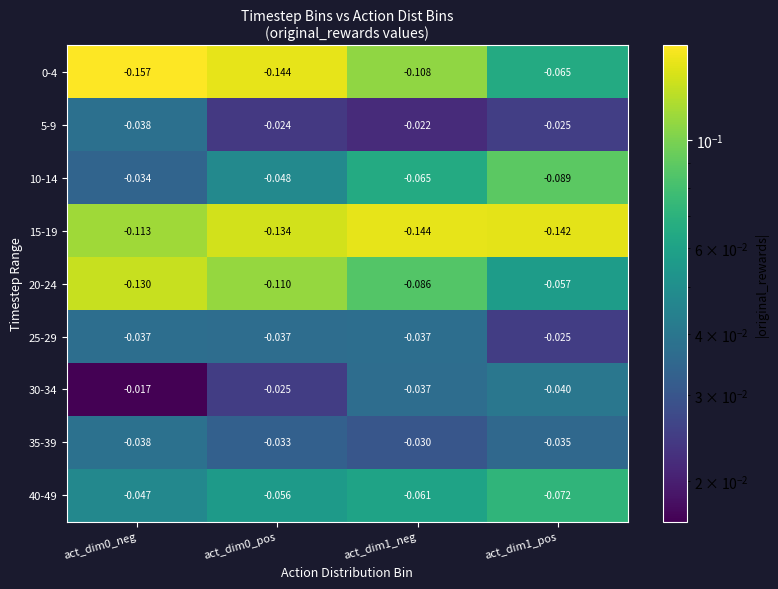

Is the value of 20-24 at act_dim1_pos greater than the value of 30-34 at act_dim1_pos?

No